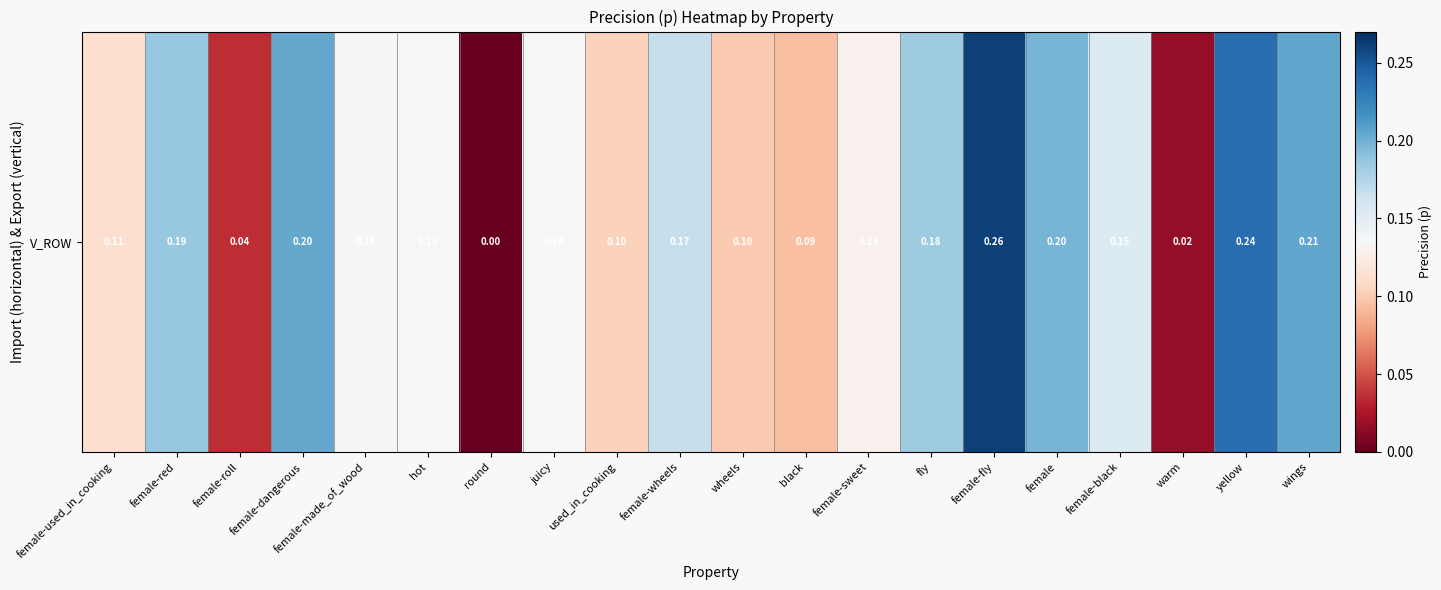

Which category has the lowest value across all series?

round